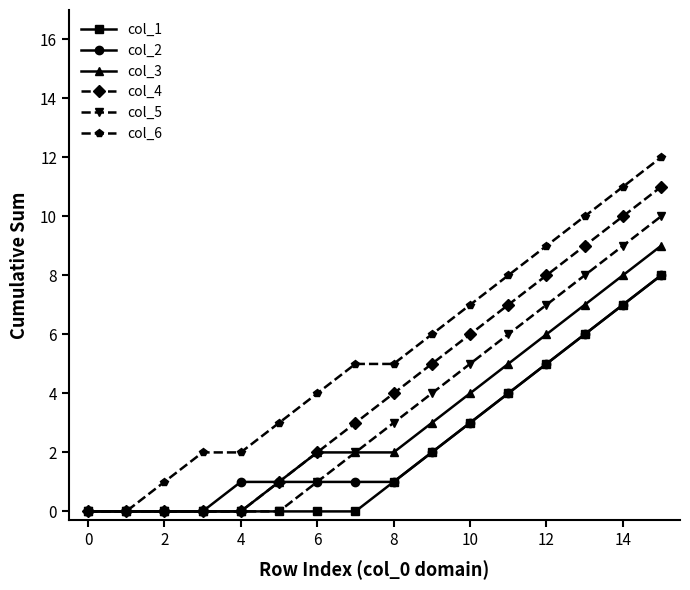

What are all the series names shown in the legend?

col_1, col_2, col_3, col_4, col_5, col_6